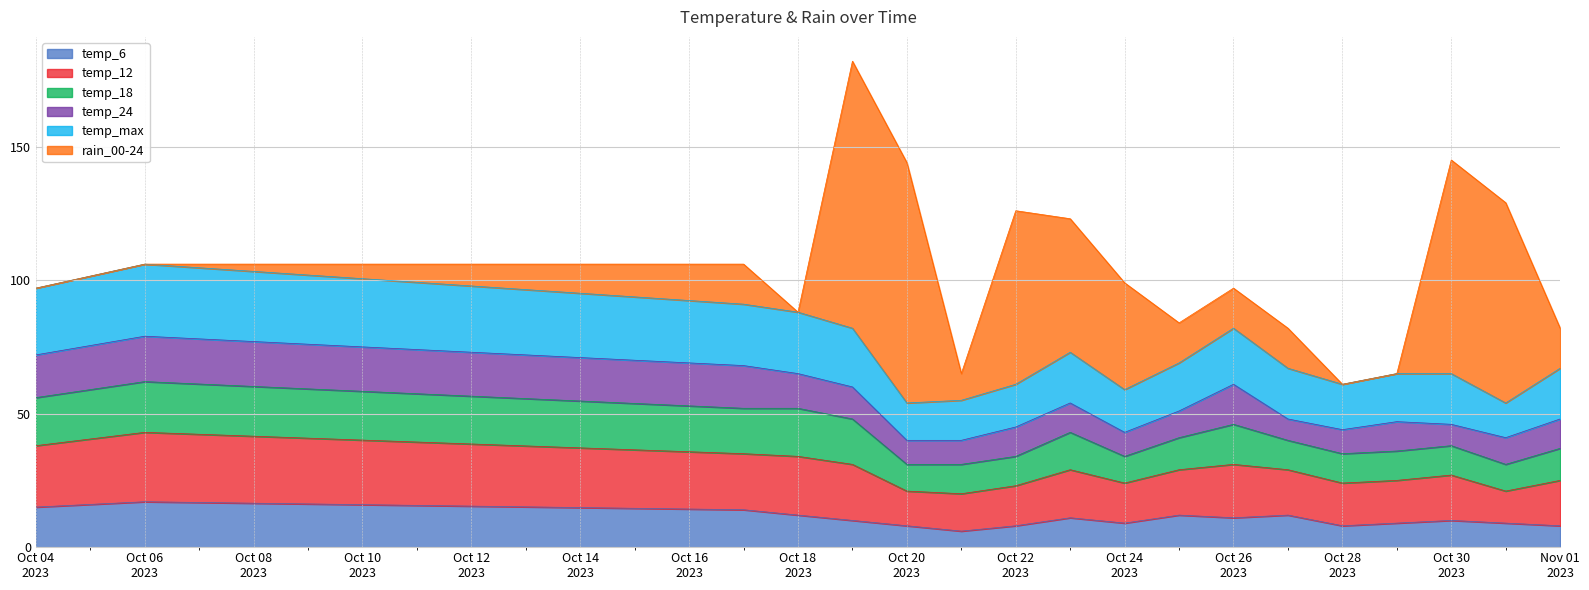

Which has a higher value, 2023-10-24 or 2023-10-22?

2023-10-24